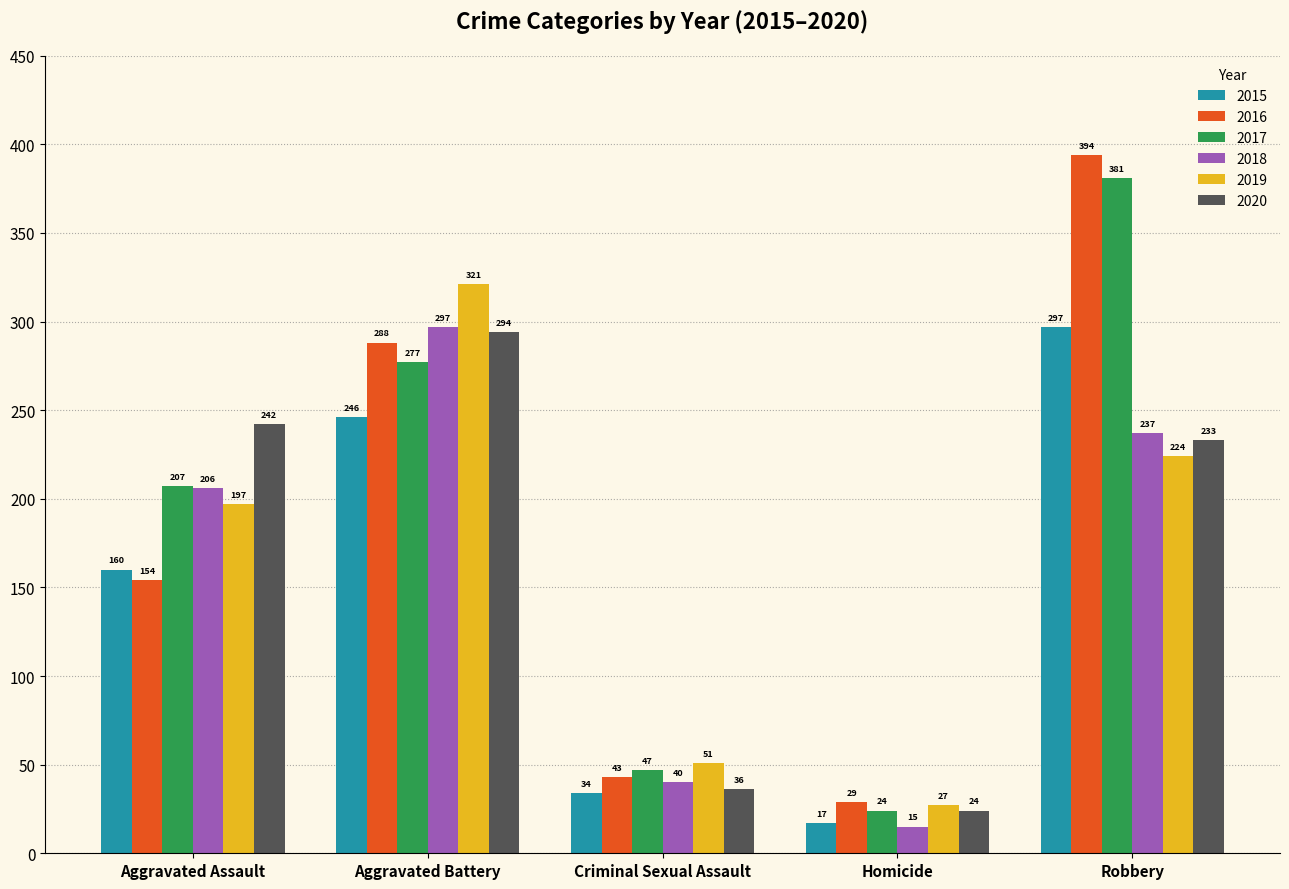

Which series has the largest range (max minus min)?

2016